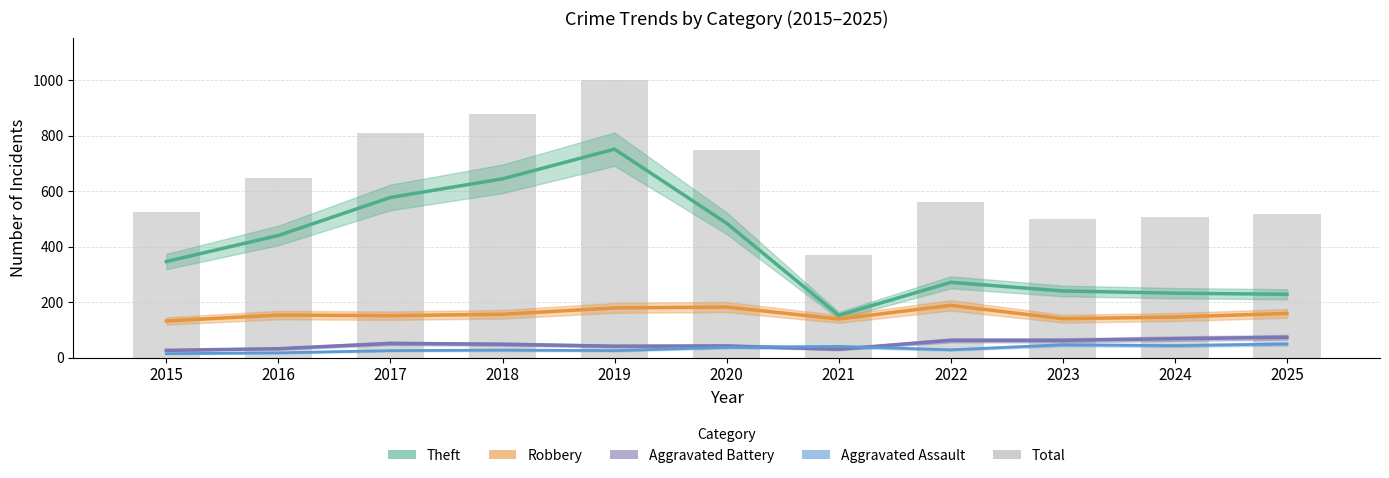

What is the spread (max minus min) of values at 2022?

534